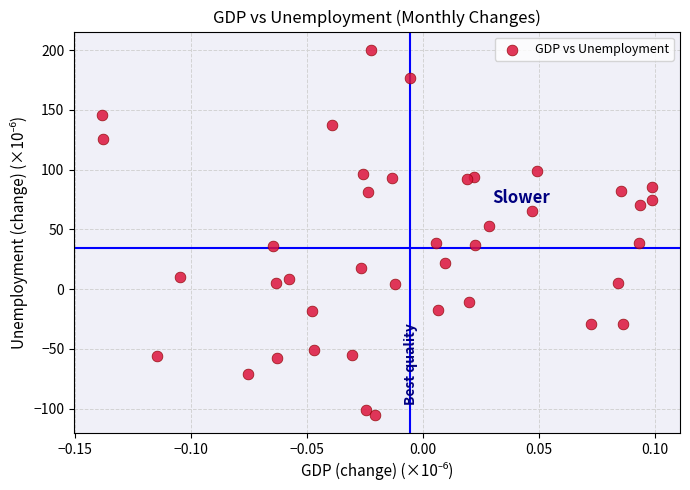

What is the range of Y values (max minus min)?

305.4